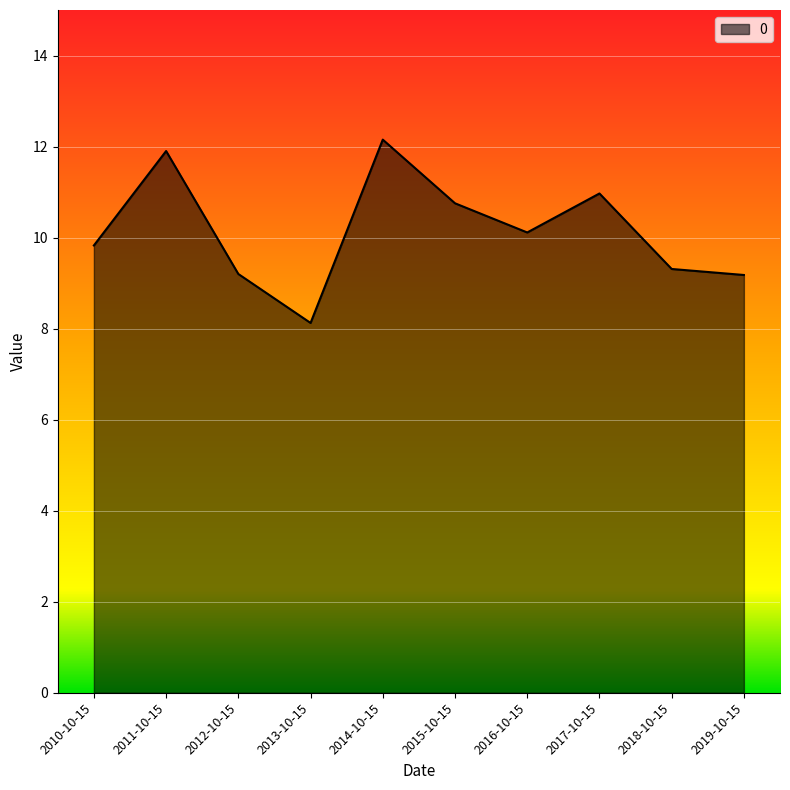

Reading left to right, transcribe all the data shown in this chart.

9.8	11.9	9.2	8.1	12.2	10.8	10.1	11.0	9.3	9.2